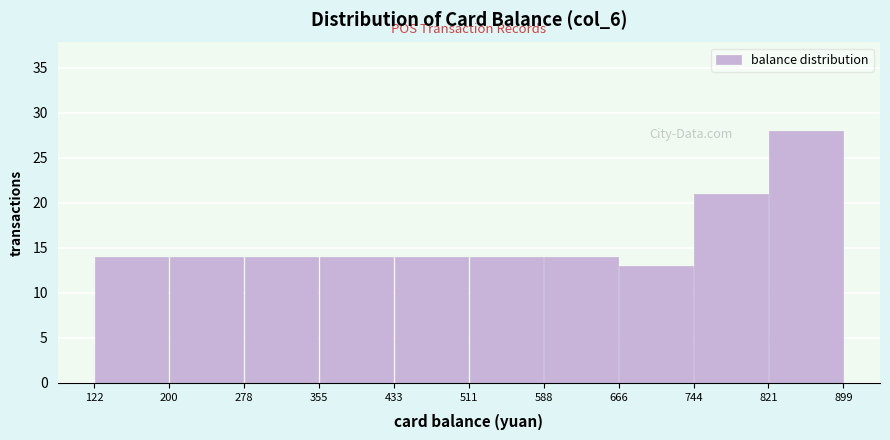

What is the height of the bar covering 744 to 821 on the x-axis? The values are not printed on the chart, so give them approximately, as read against the axis.

21